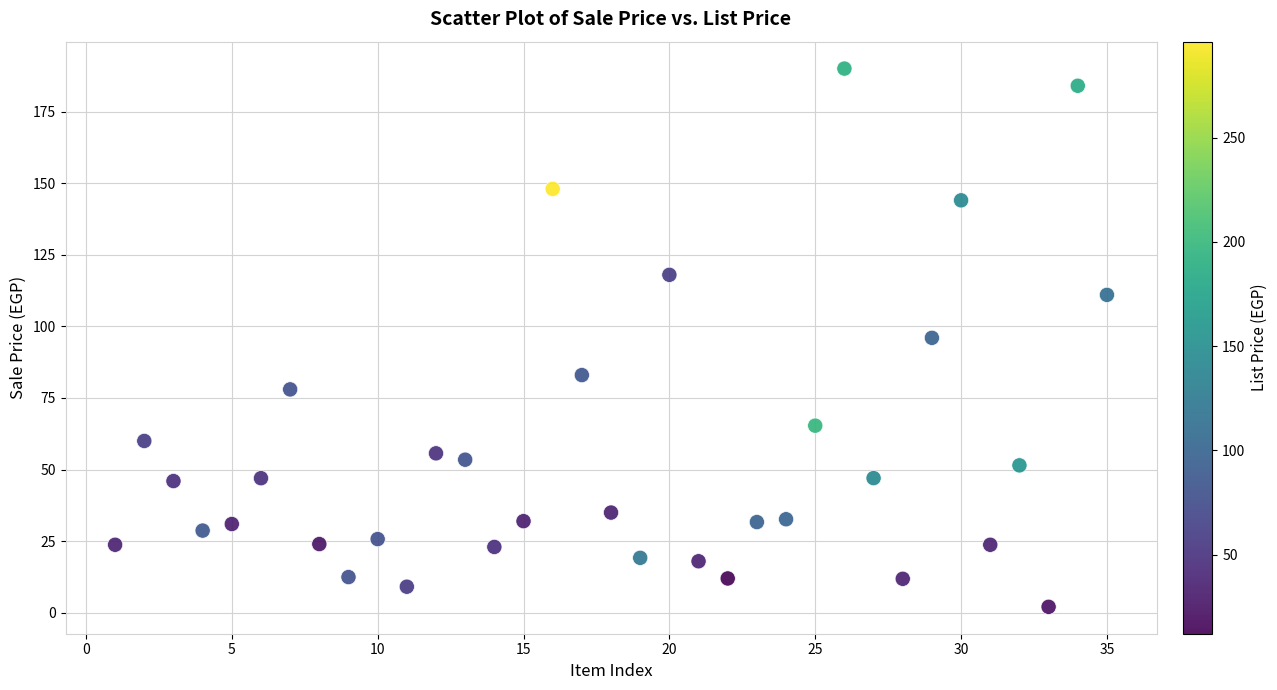

What is the range of Y values (max minus min)?

187.9